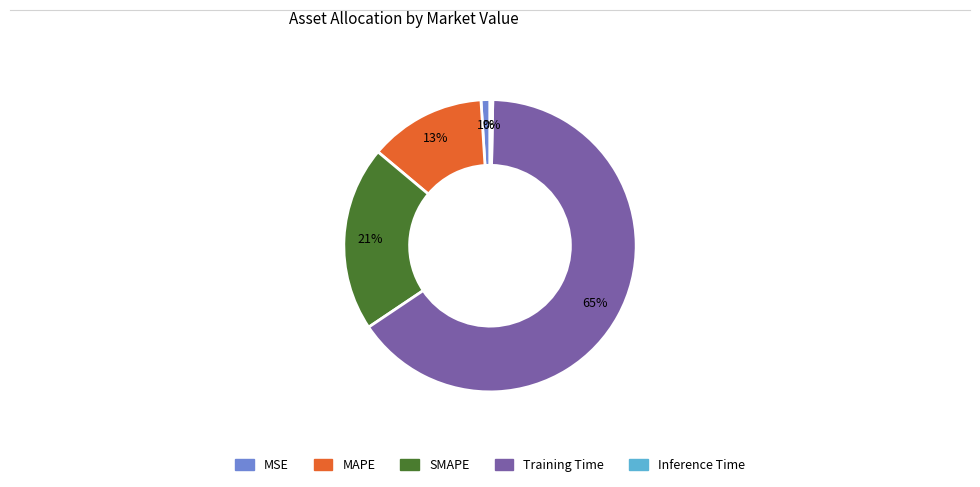

Which has a higher value, MAPE or Inference Time?

MAPE